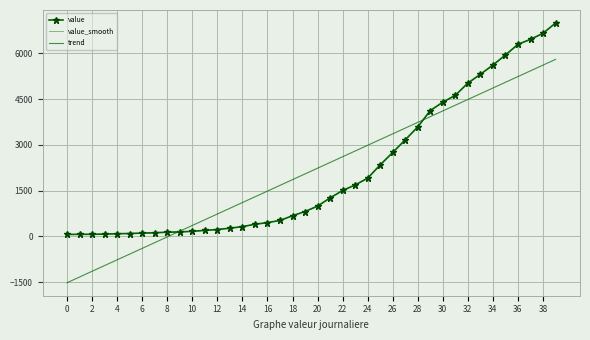

At which label is value closest to 3529?

28